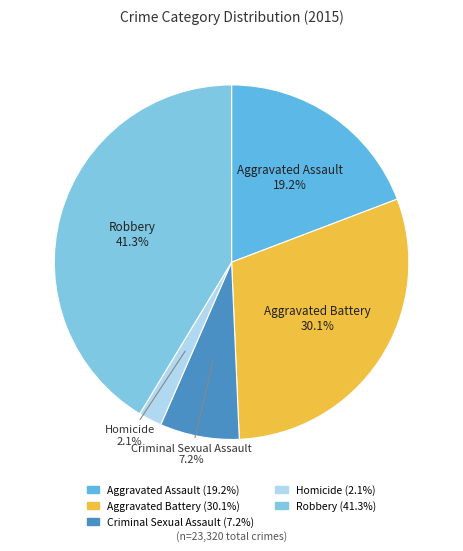

Is there any slice that represents more than half of the pie?

No